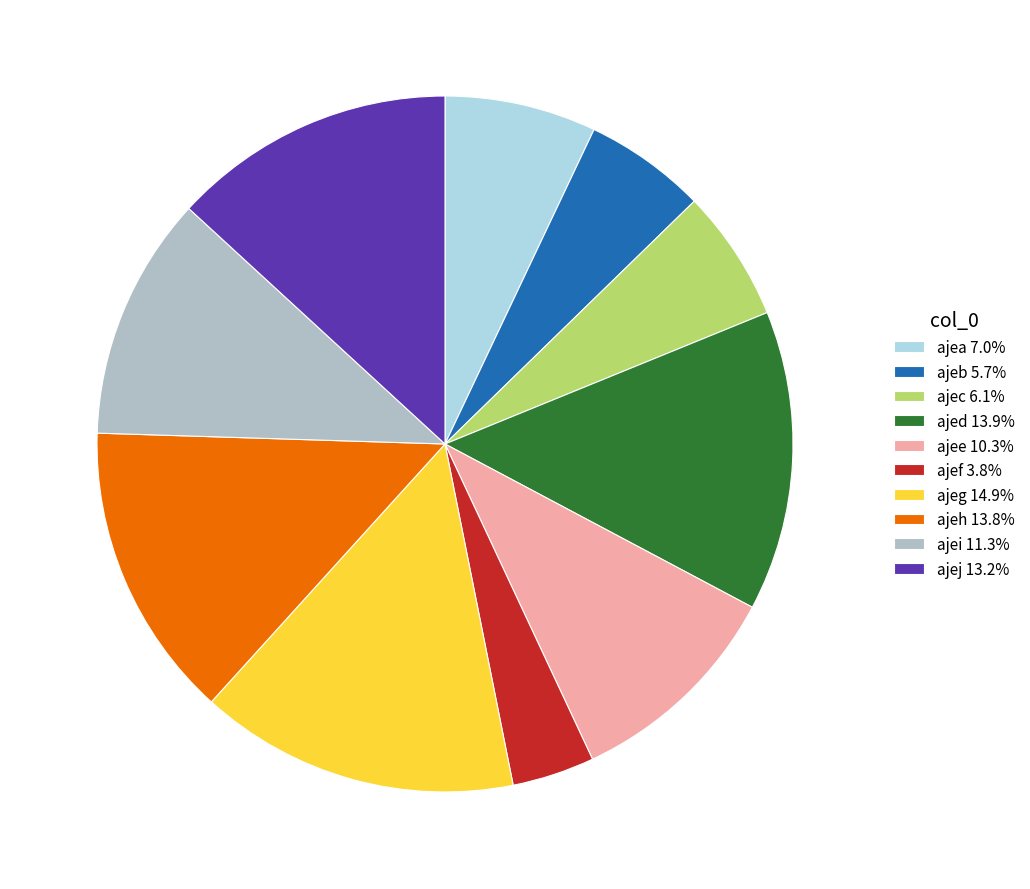

What is the smallest slice in the pie chart?

ajef